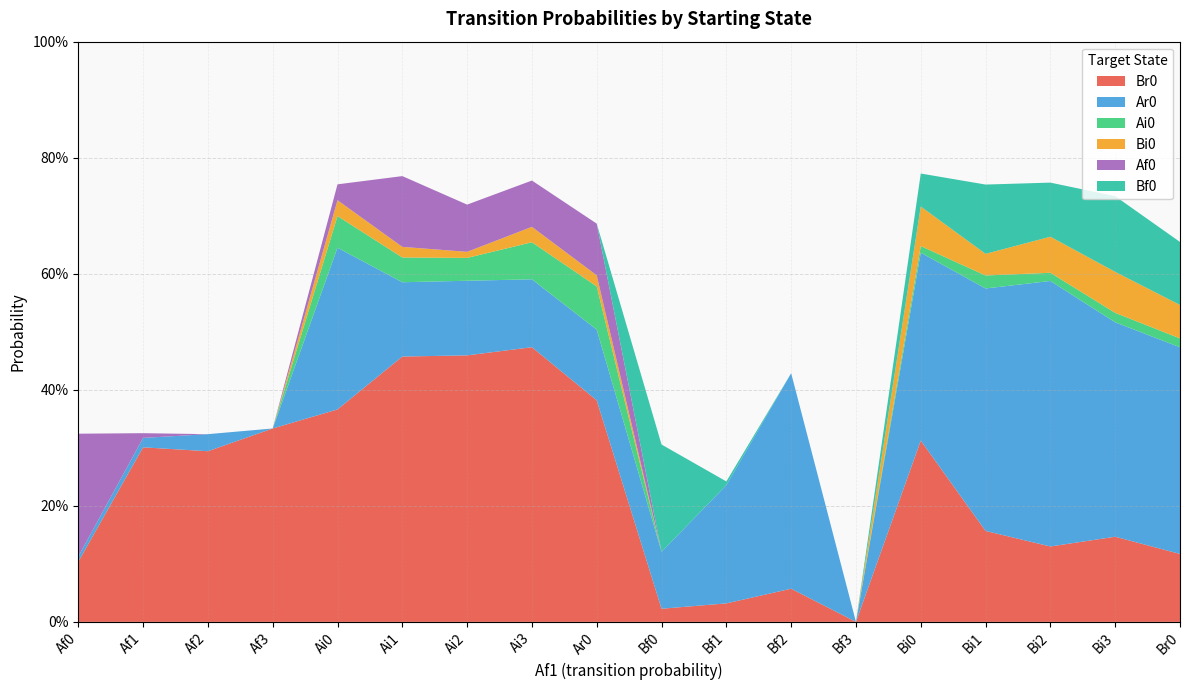

Reading left to right, transcribe all the data shown in this chart.

Br0: Af0=0.1	Af1=0.3	Af2=0.3	Af3=0.3	Ai0=0.4	Ai1=0.5	Ai2=0.5	Ai3=0.5	Ar0=0.4	Bf0=0.0	Bf1=0.0	Bf2=0.1	Bf3=0.0	Bi0=0.3	Bi1=0.2	Bi2=0.1	Bi3=0.1	Br0=0.1
Ar0: Af0=0.0	Af1=0.0	Af2=0.0	Af3=0.0	Ai0=0.3	Ai1=0.1	Ai2=0.1	Ai3=0.1	Ar0=0.1	Bf0=0.1	Bf1=0.2	Bf2=0.4	Bf3=0.0	Bi0=0.3	Bi1=0.4	Bi2=0.5	Bi3=0.4	Br0=0.4
Ai0: Af0=0.0	Af1=0.0	Af2=0.0	Af3=0.0	Ai0=0.1	Ai1=0.0	Ai2=0.0	Ai3=0.1	Ar0=0.1	Bf0=0.0	Bf1=0.0	Bf2=0.0	Bf3=0.0	Bi0=0.0	Bi1=0.0	Bi2=0.0	Bi3=0.0	Br0=0.0
Bi0: Af0=0.0	Af1=0.0	Af2=0.0	Af3=0.0	Ai0=0.0	Ai1=0.0	Ai2=0.0	Ai3=0.0	Ar0=0.0	Bf0=0.0	Bf1=0.0	Bf2=0.0	Bf3=0.0	Bi0=0.1	Bi1=0.0	Bi2=0.1	Bi3=0.1	Br0=0.1
Af0: Af0=0.2	Af1=0.0	Af2=0.0	Af3=0.0	Ai0=0.0	Ai1=0.1	Ai2=0.1	Ai3=0.1	Ar0=0.1	Bf0=0.0	Bf1=0.0	Bf2=0.0	Bf3=0.0	Bi0=0.0	Bi1=0.0	Bi2=0.0	Bi3=0.0	Br0=0.0
Bf0: Af0=0.0	Af1=0.0	Af2=0.0	Af3=0.0	Ai0=0.0	Ai1=0.0	Ai2=0.0	Ai3=0.0	Ar0=0.0	Bf0=0.2	Bf1=0.0	Bf2=0.0	Bf3=0.0	Bi0=0.1	Bi1=0.1	Bi2=0.1	Bi3=0.1	Br0=0.1